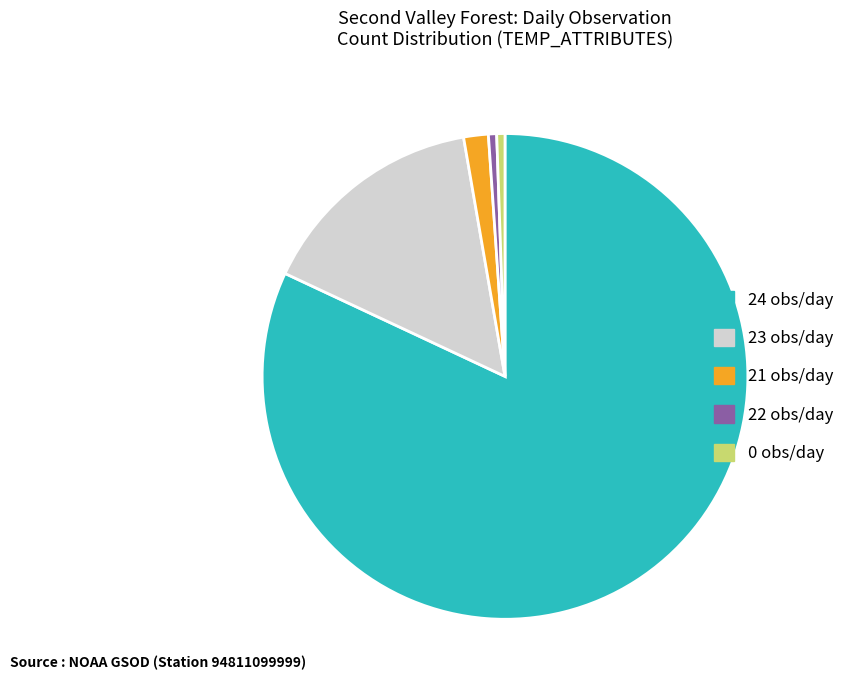

Which slice represents more than half of the pie?

24 obs/day